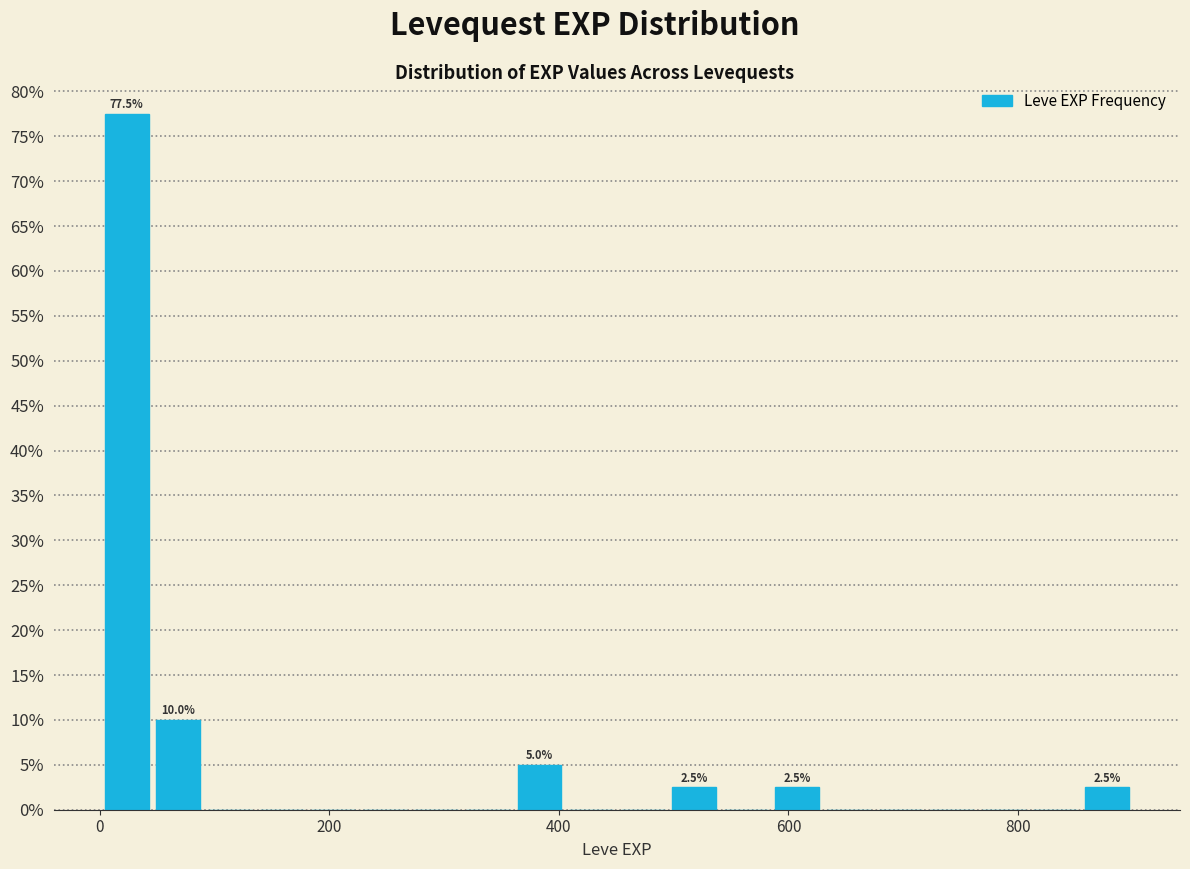

Read against the x-axis, roughly where is the centre of the tallest bar?

20